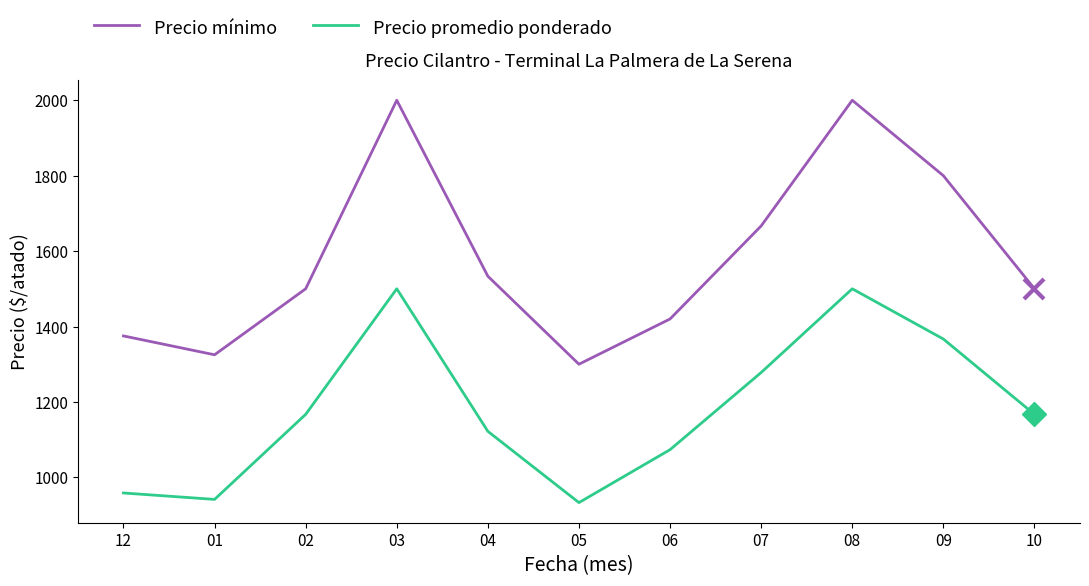

Is it true that Precio promedio ponderado equals 1122.0 at 04?

True